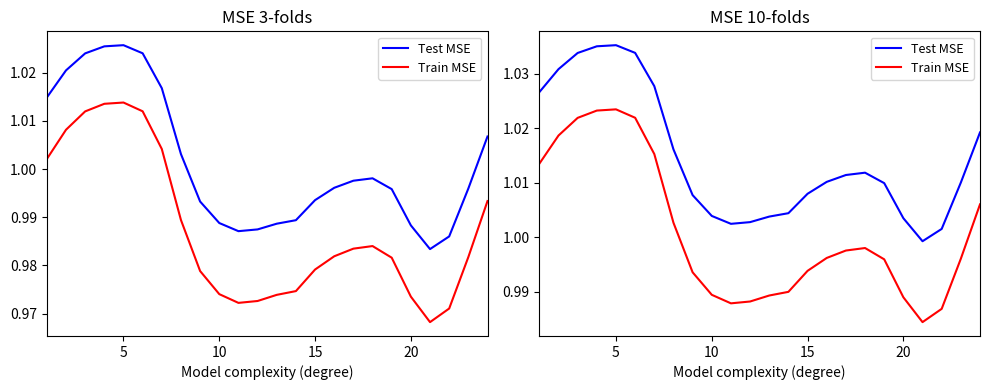

How many values in the Test MSE series are below 1?

1